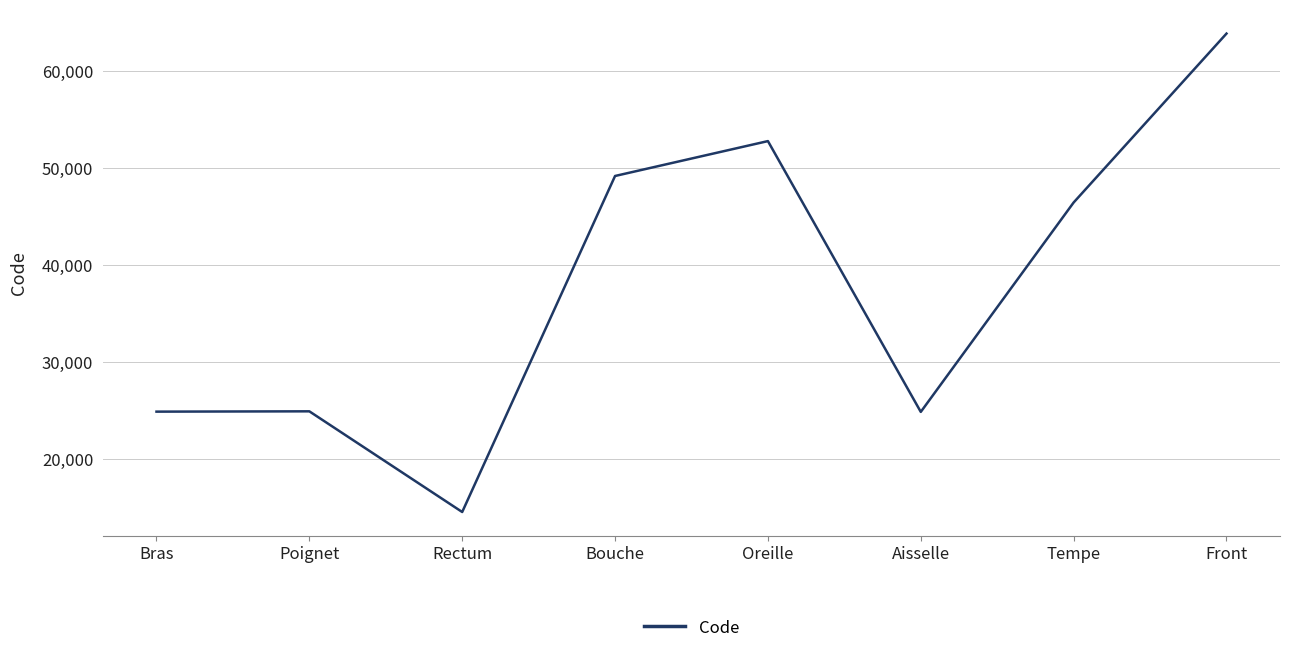

Is it true that the value at Poignet is 24922?

True